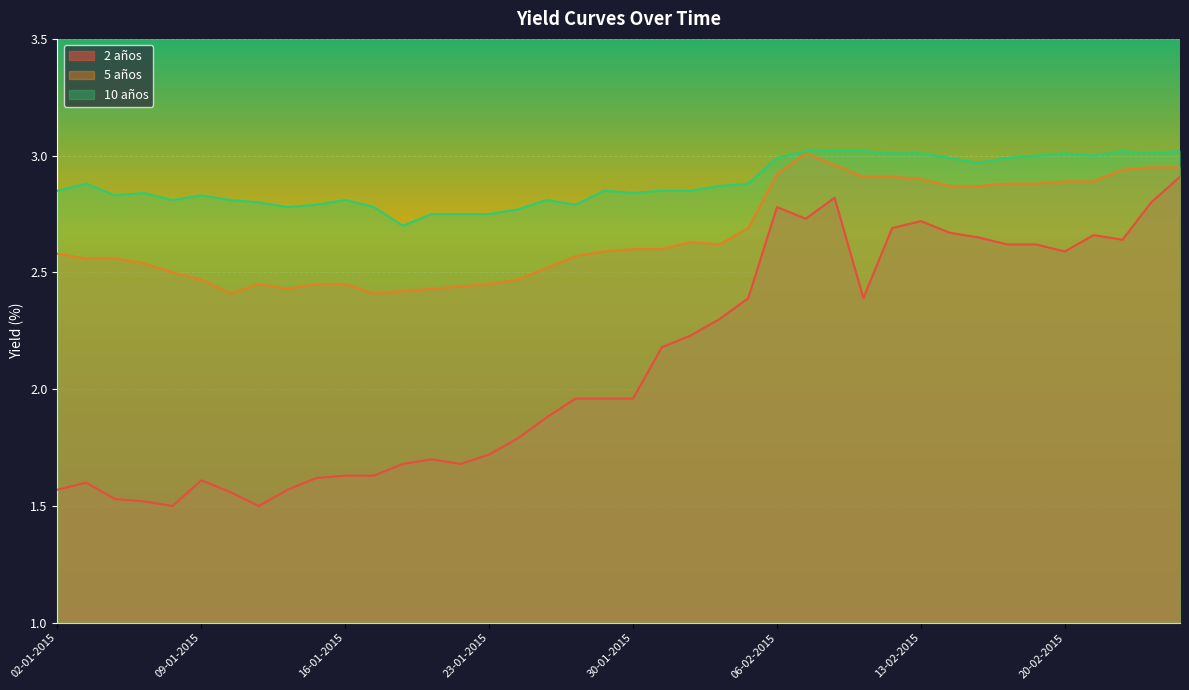

What is the sum of the 5 años values at 29-01-2015 and 03-02-2015?

5.2